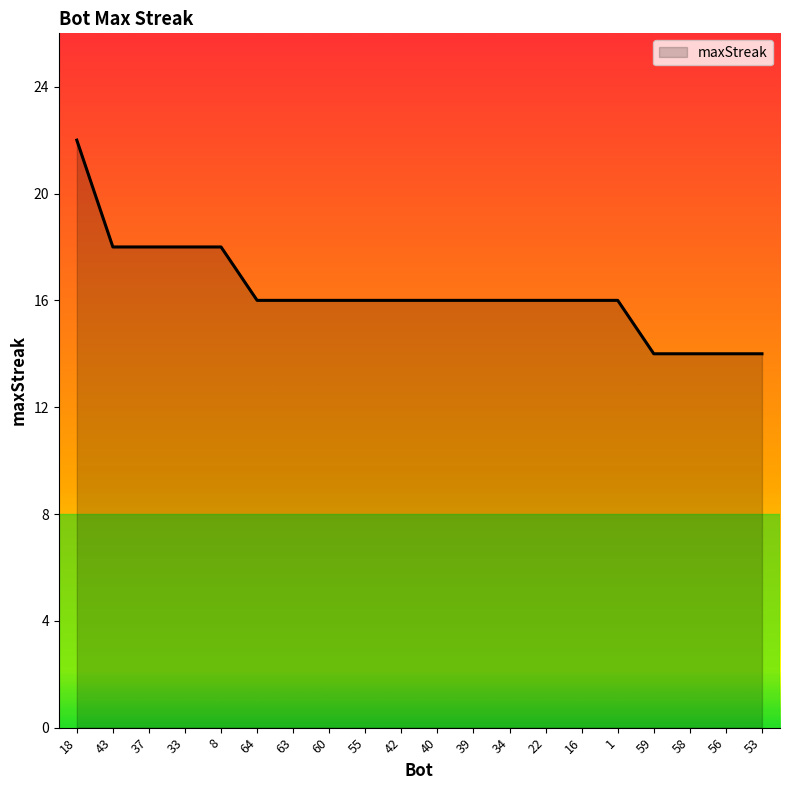

Approximately how many times larger is the value at 16 compared to 40?

1.0